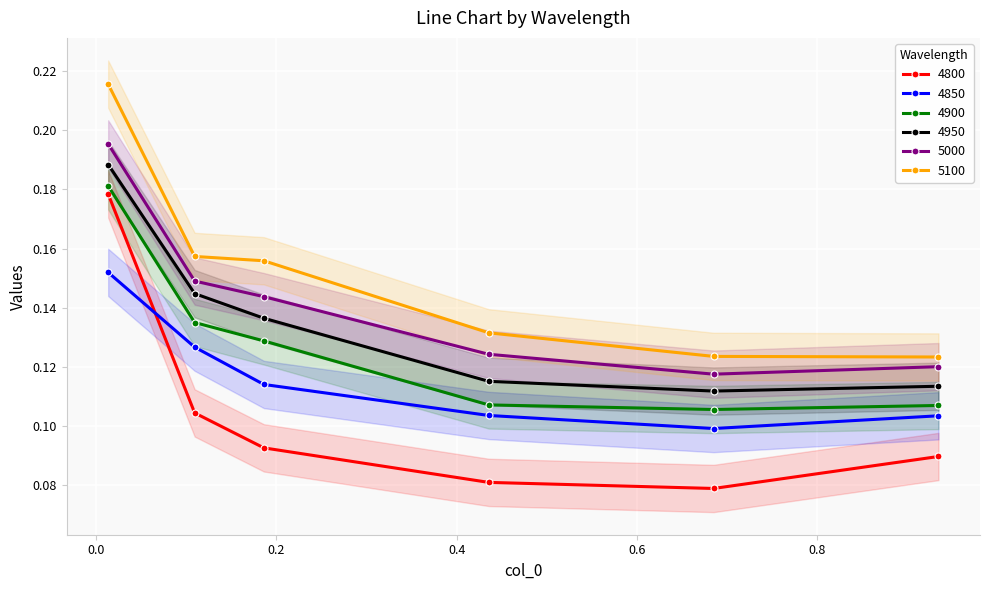

True or false: 4900 and 4850 intersect in this chart.

False